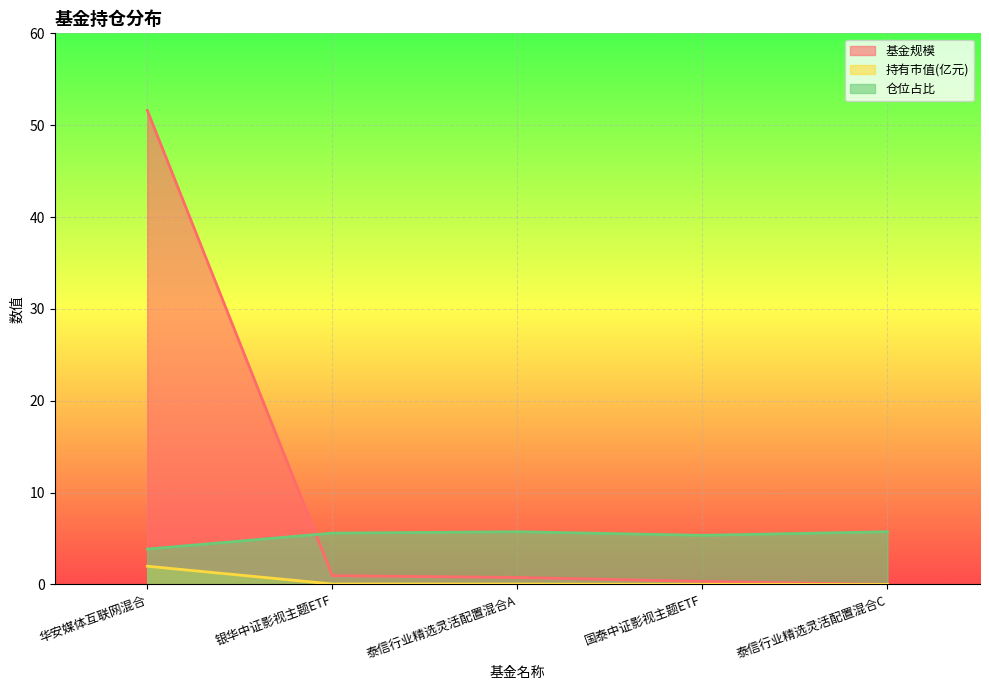

The value of 基金规模 at 银华中证影视主题ETF is 1.6. True or false?

False